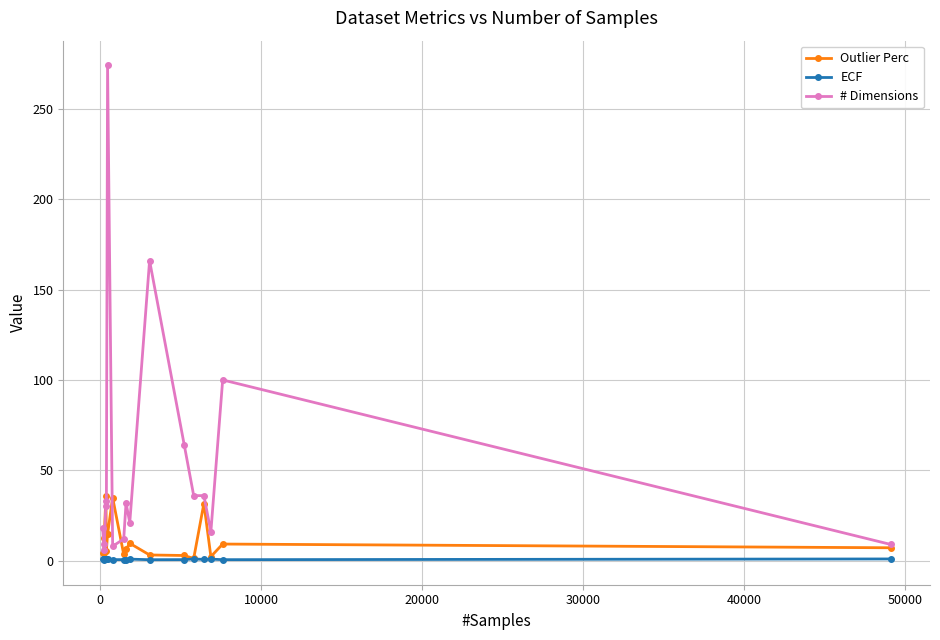

Rank the series by their maximum value, from highest to lowest.

# Dimensions, Outlier Perc, ECF